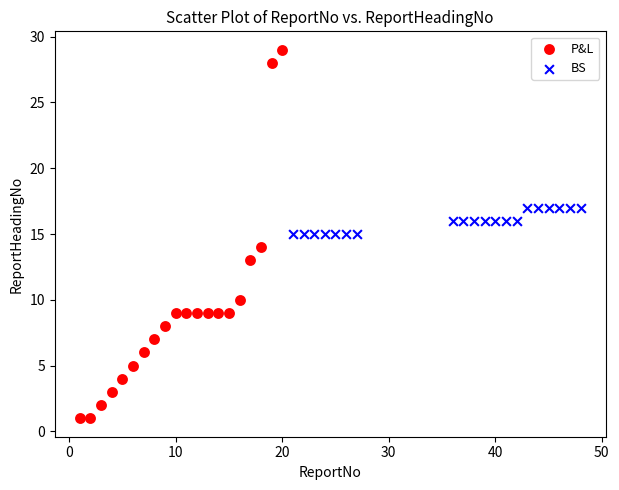

Which series has the widest spread of Y values?

P&L